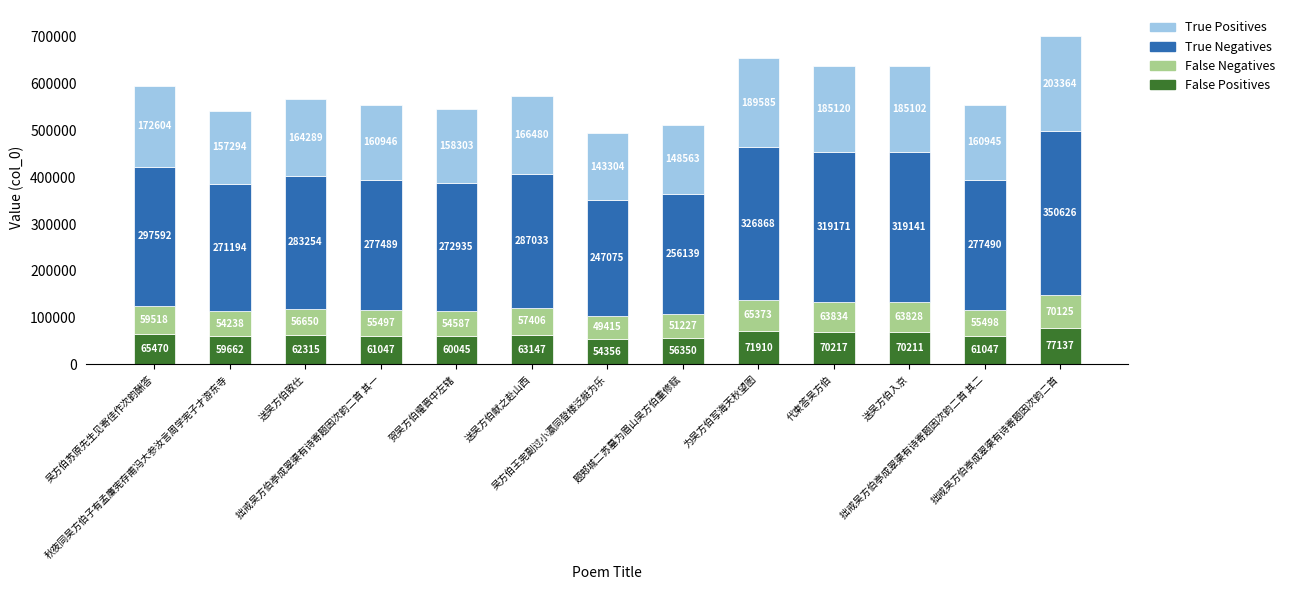

What is the lowest value of the False Positives series?

54356